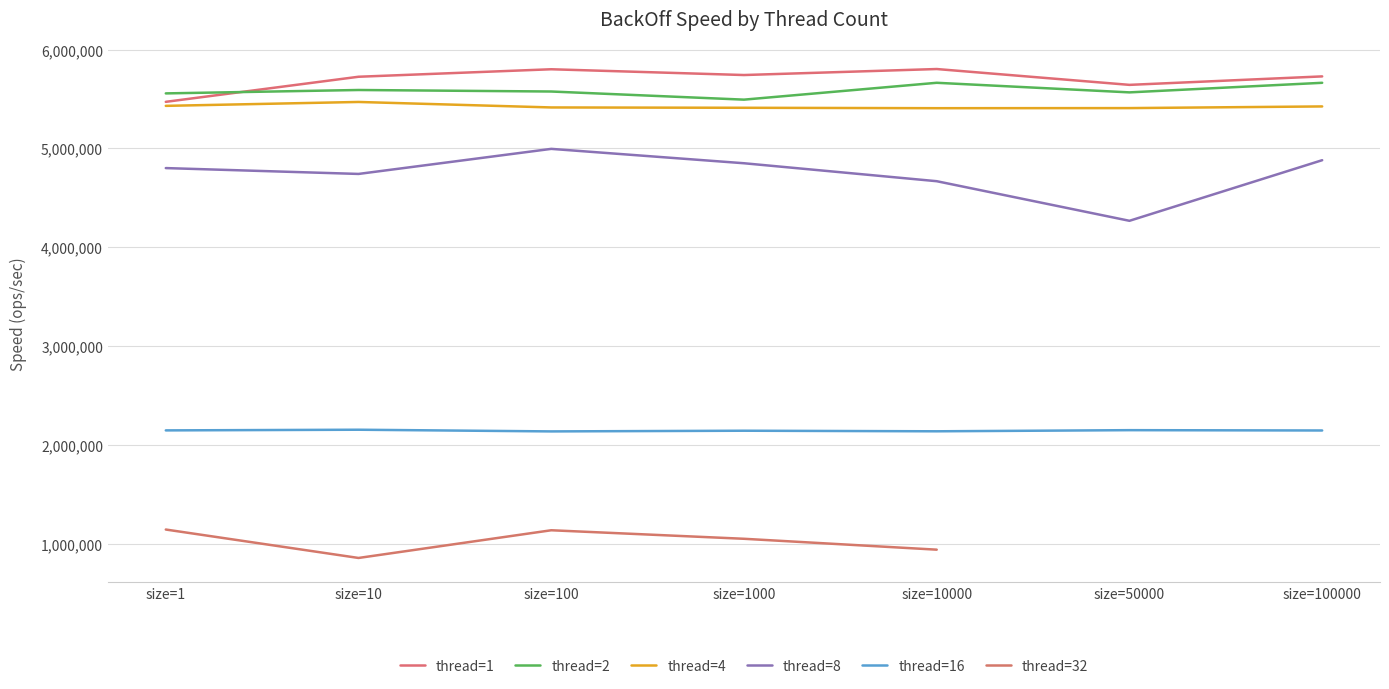

True or false: thread=8 and thread=4 intersect in this chart.

False